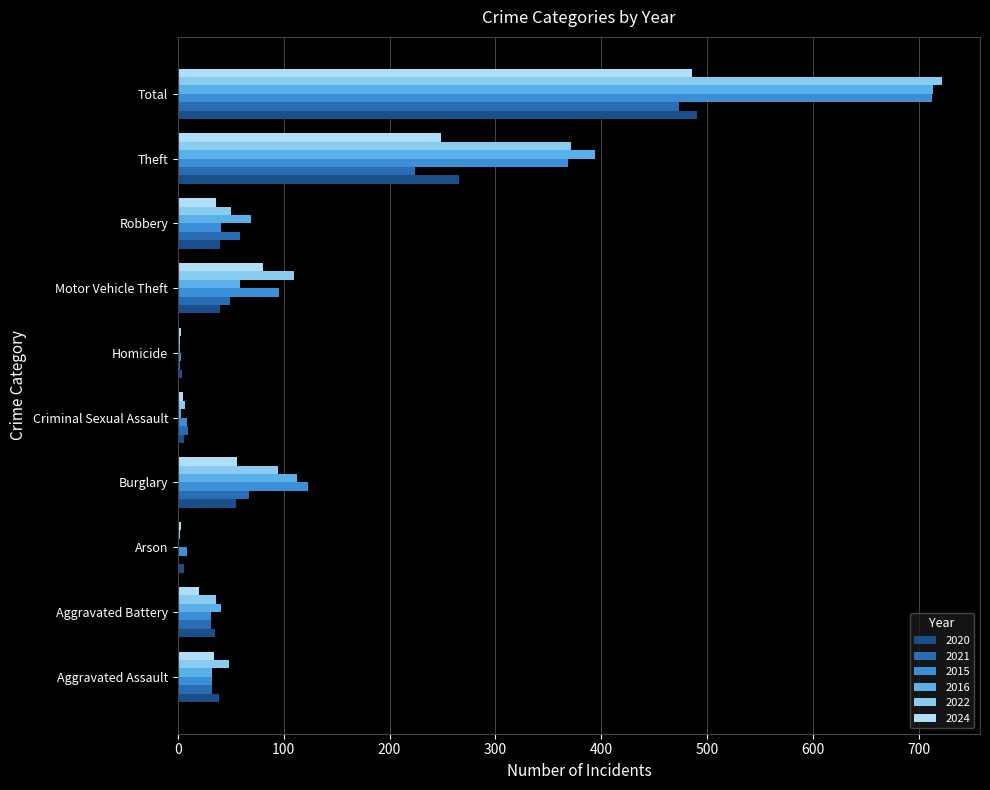

What is the highest value of the 2016 series?

714